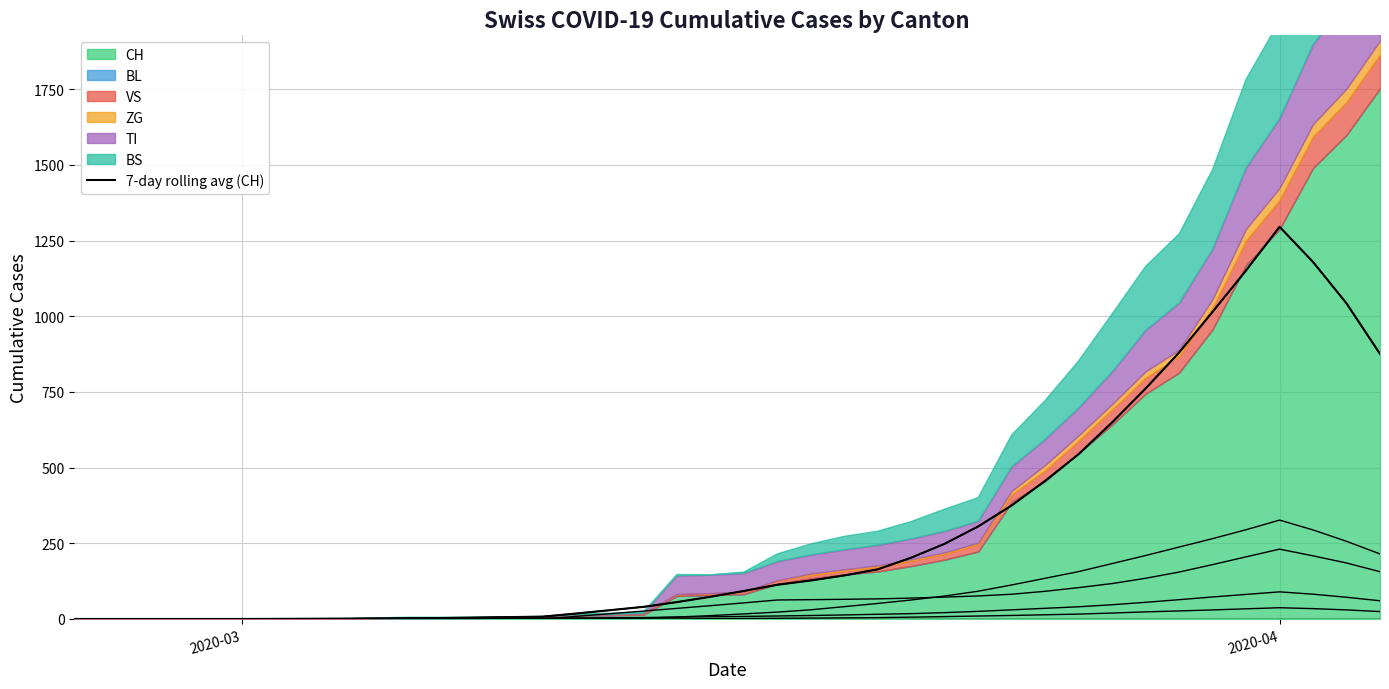

How many interior local peaks (higher than both neighbors) does the data have?

1